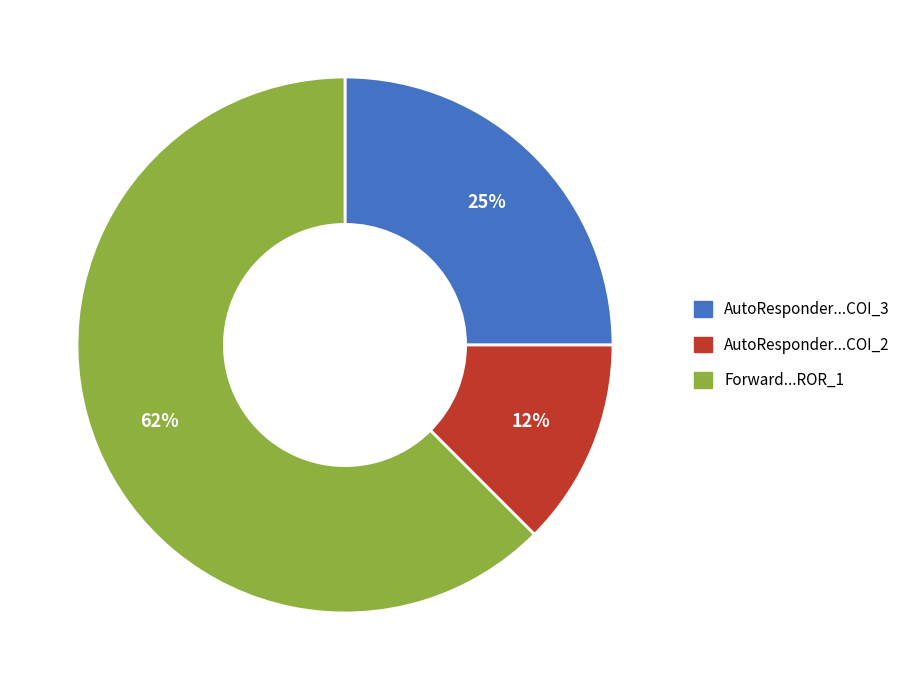

Is the sum of Forward...ROR_1 and AutoResponder...COI_2 greater than half?

Yes